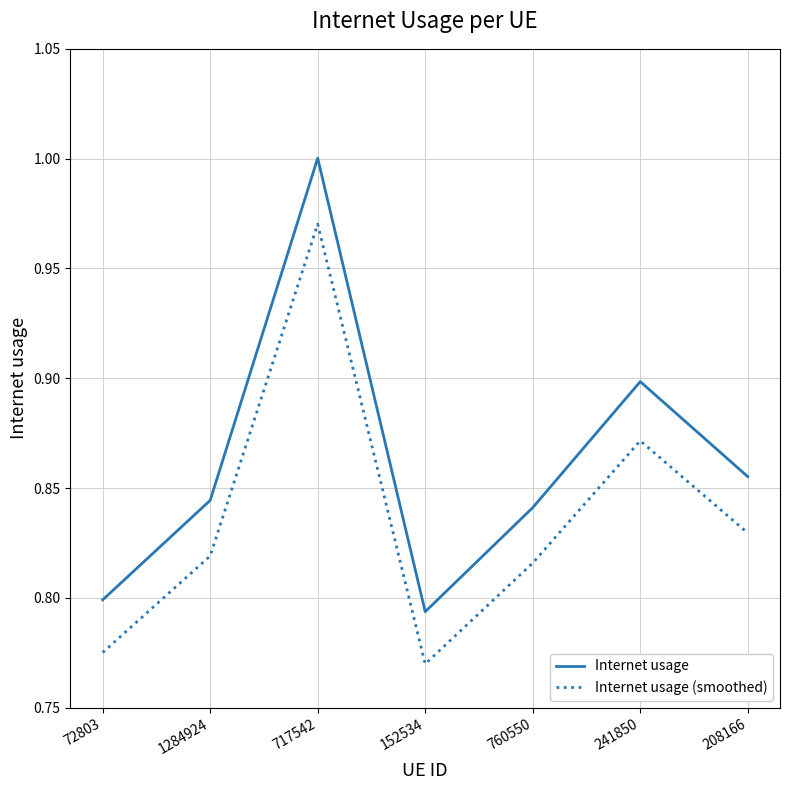

At which label is Internet usage (smoothed) closest to 0?

152534